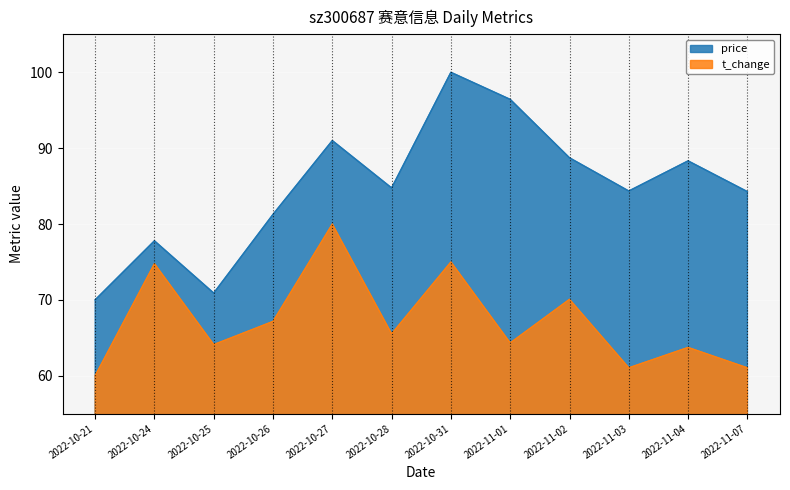

True or false: price has a value of 96.4 at 2022-11-01.

True